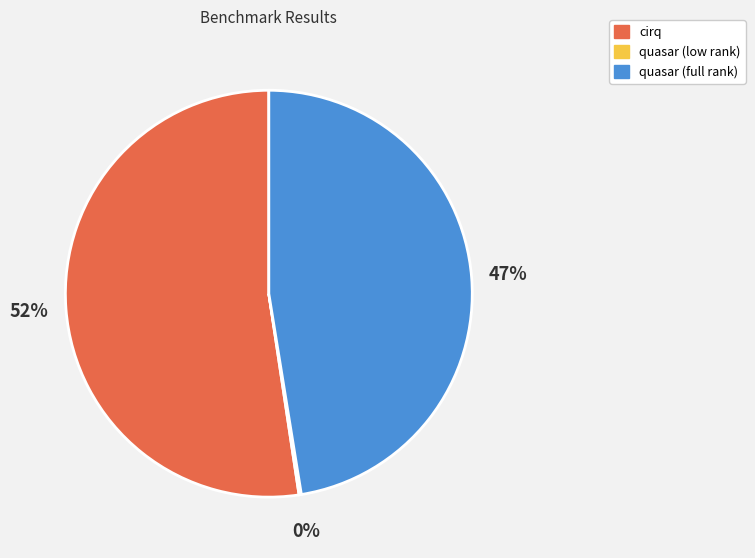

Does any single category account for the majority?

Yes